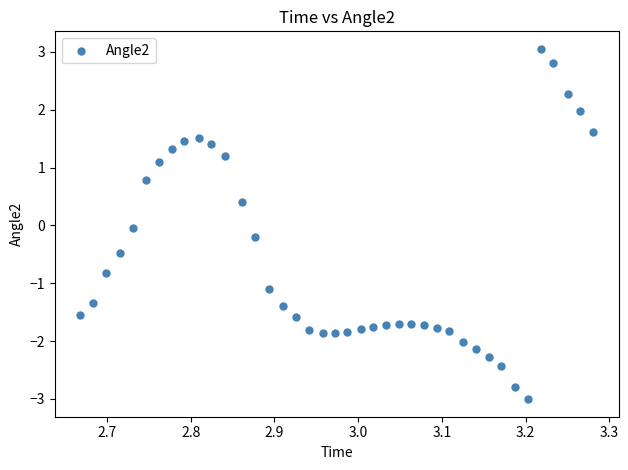

What is the range of Y values (max minus min)?

6.1